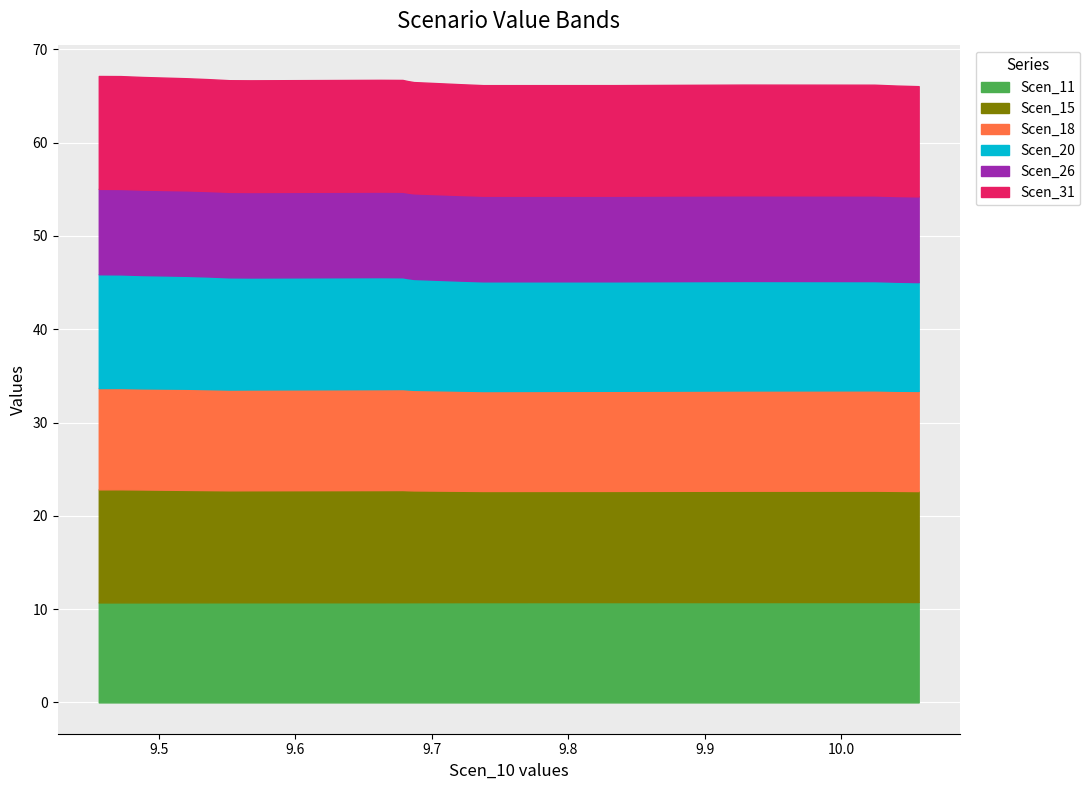

True or false: Scen_26 and Scen_15 cross at least once.

False